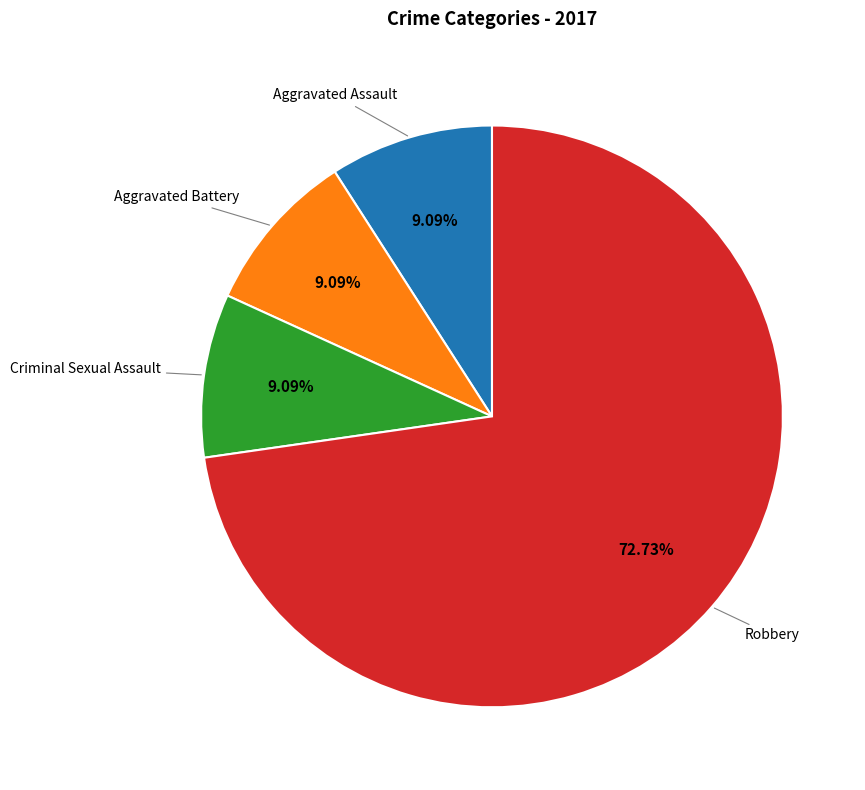

Does any single category account for the majority?

Yes